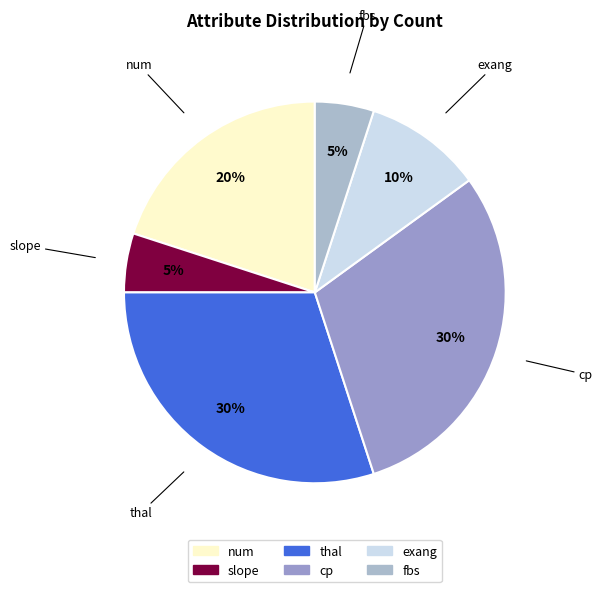

Is there a majority slice in this chart?

No